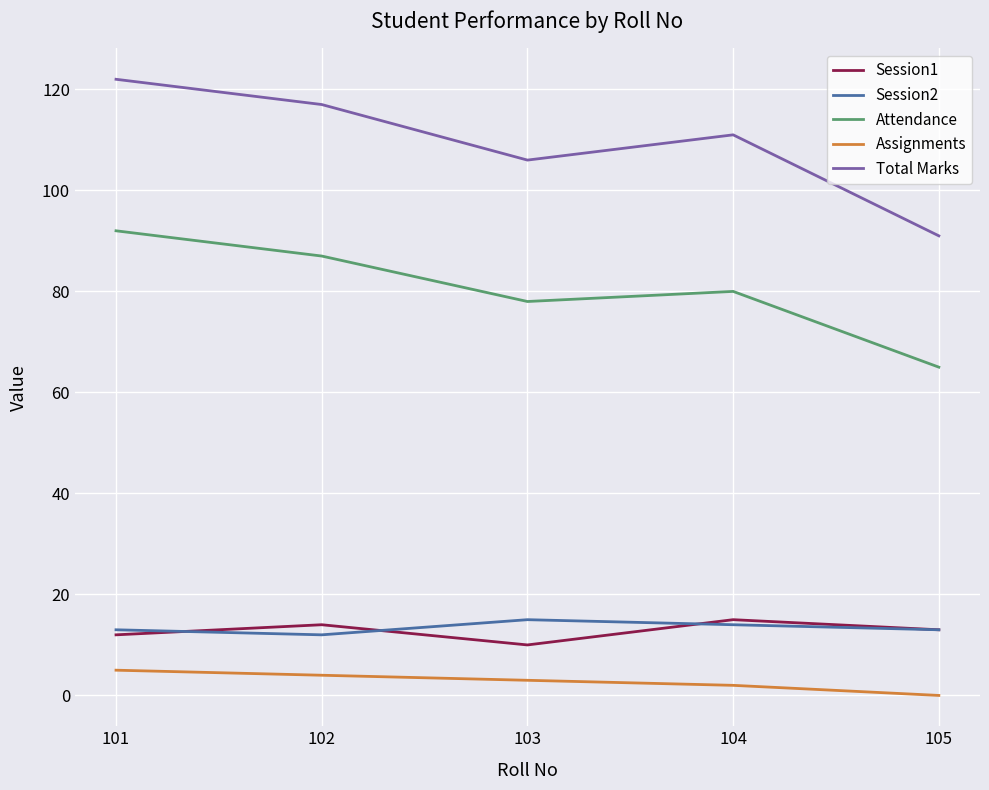

At which label is Attendance closest to 78?

103